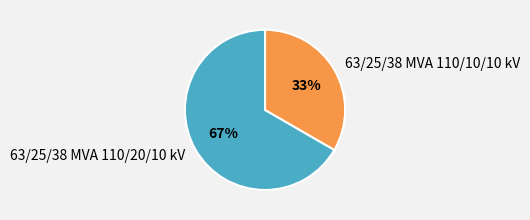

True or false: 63/25/38 MVA 110/10/10 kV accounts for 33% of the total.

True